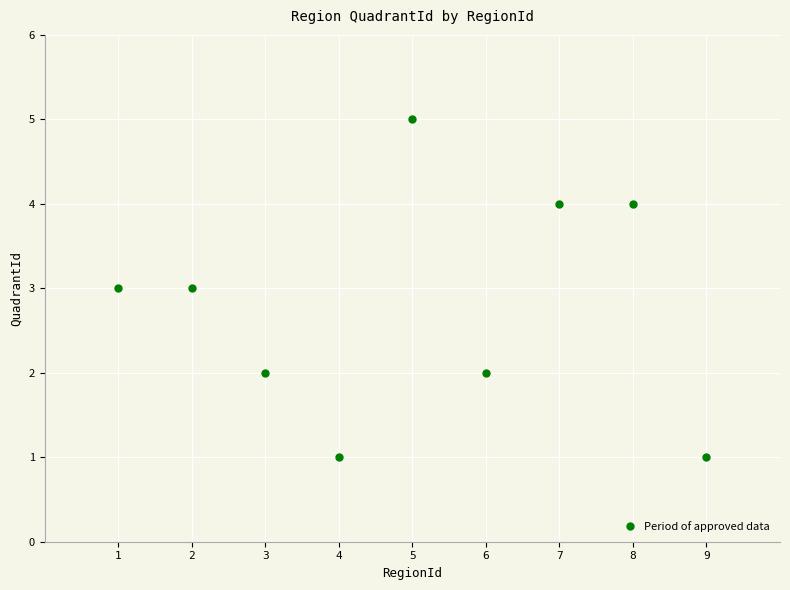

The value at 7 is 4. True or false?

True